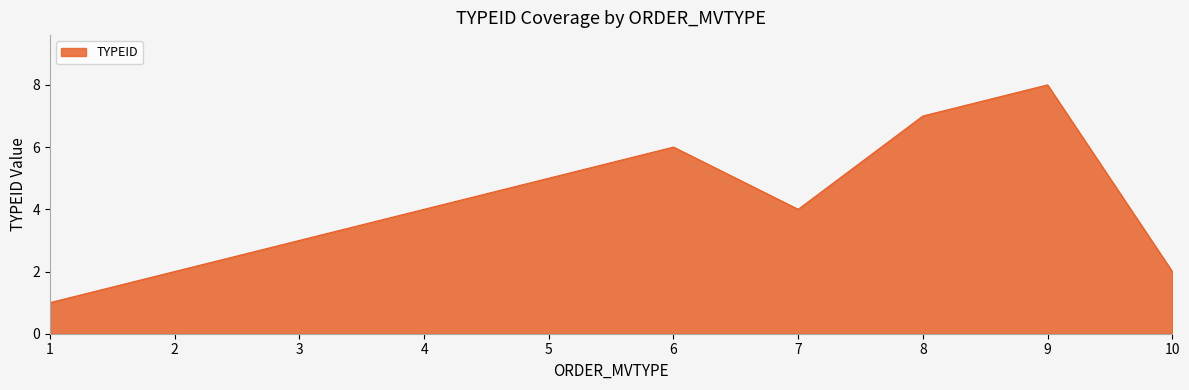

What is the ratio of the value at 10 to the value at 6?

0.3